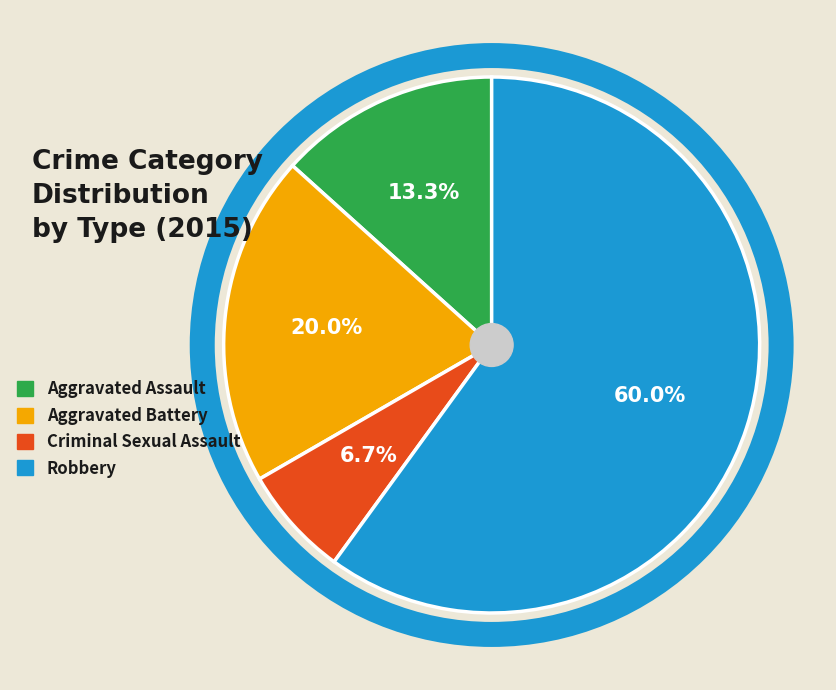

Count the number of slices in the pie.

4